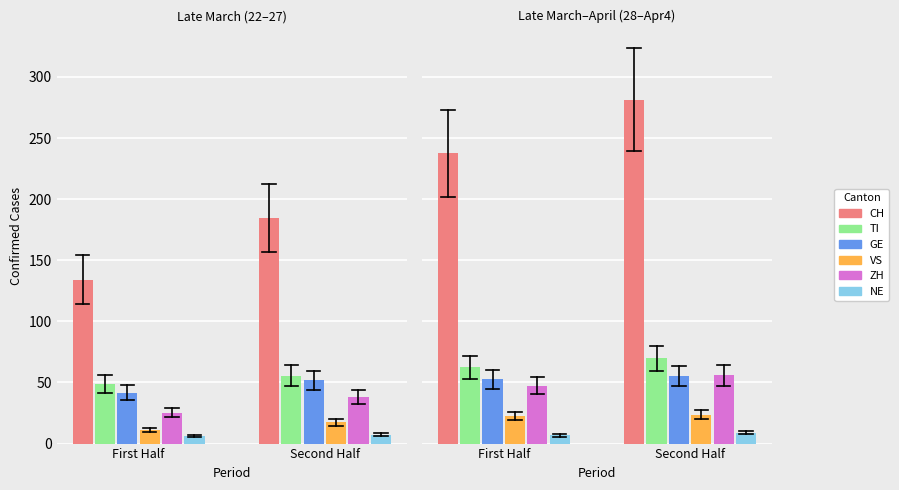

List the series in order of their peak value, lowest first.

NE, VS, GE, ZH, TI, CH